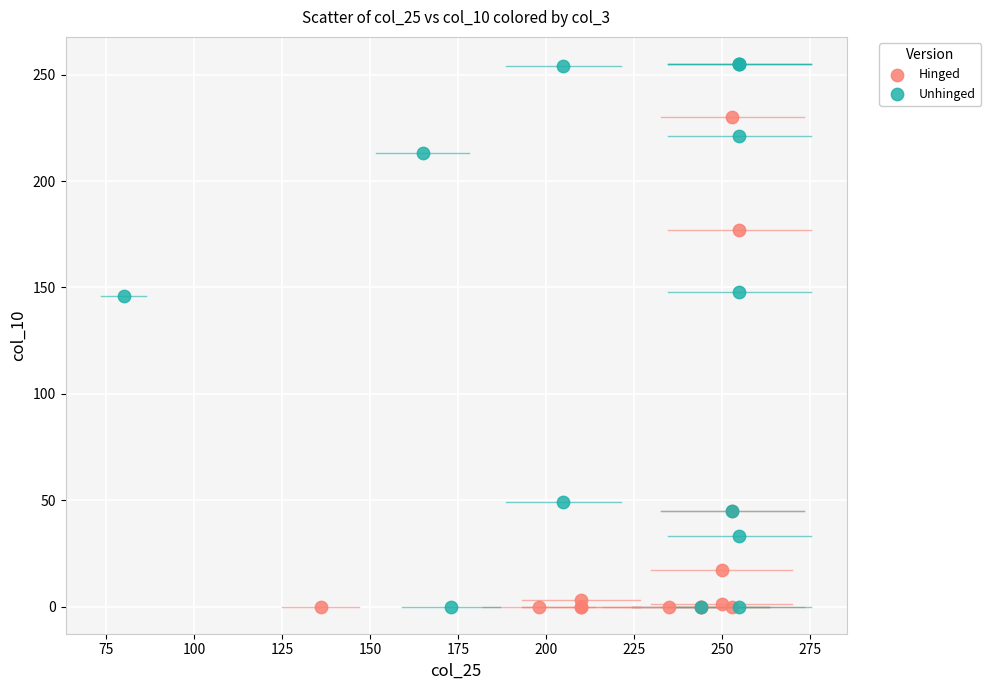

Which series has the largest Y range (max minus min)?

Unhinged